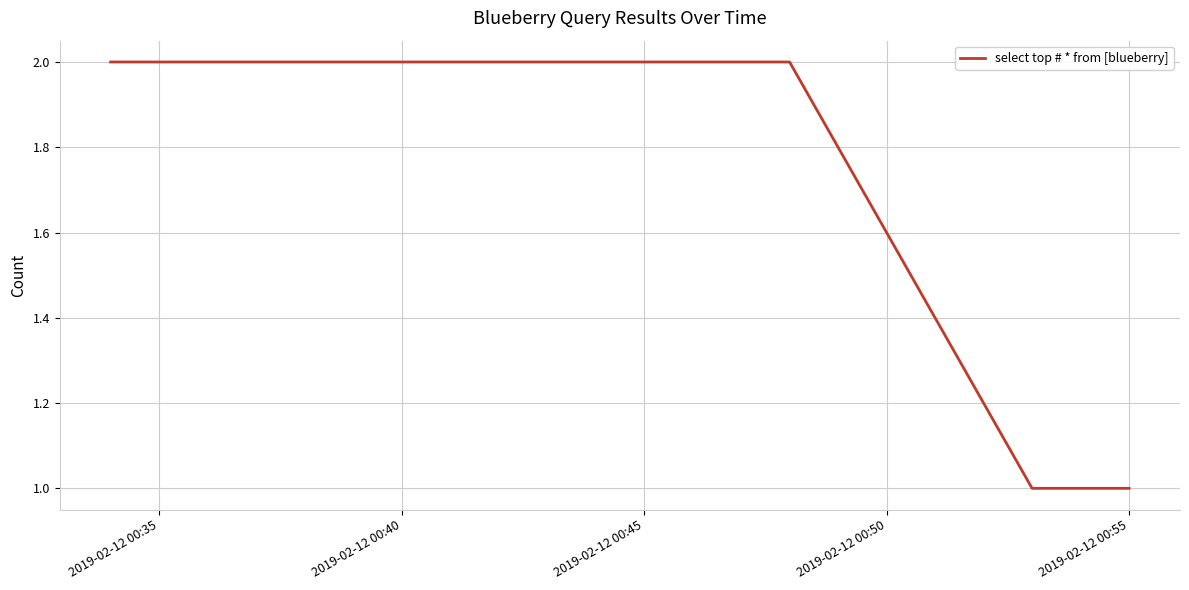

What is the sum of all values?

7